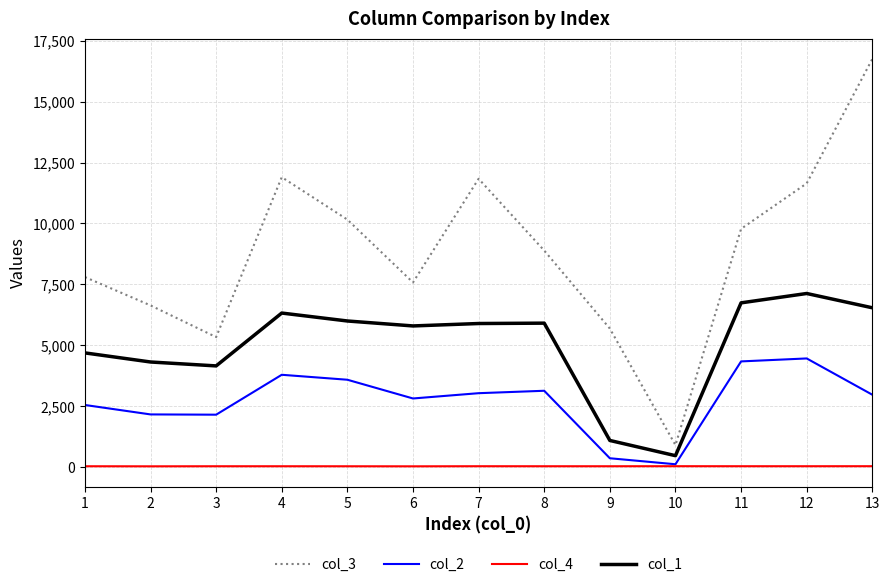

Rank the series by their average value, from lowest to highest.

col_4, col_2, col_1, col_3